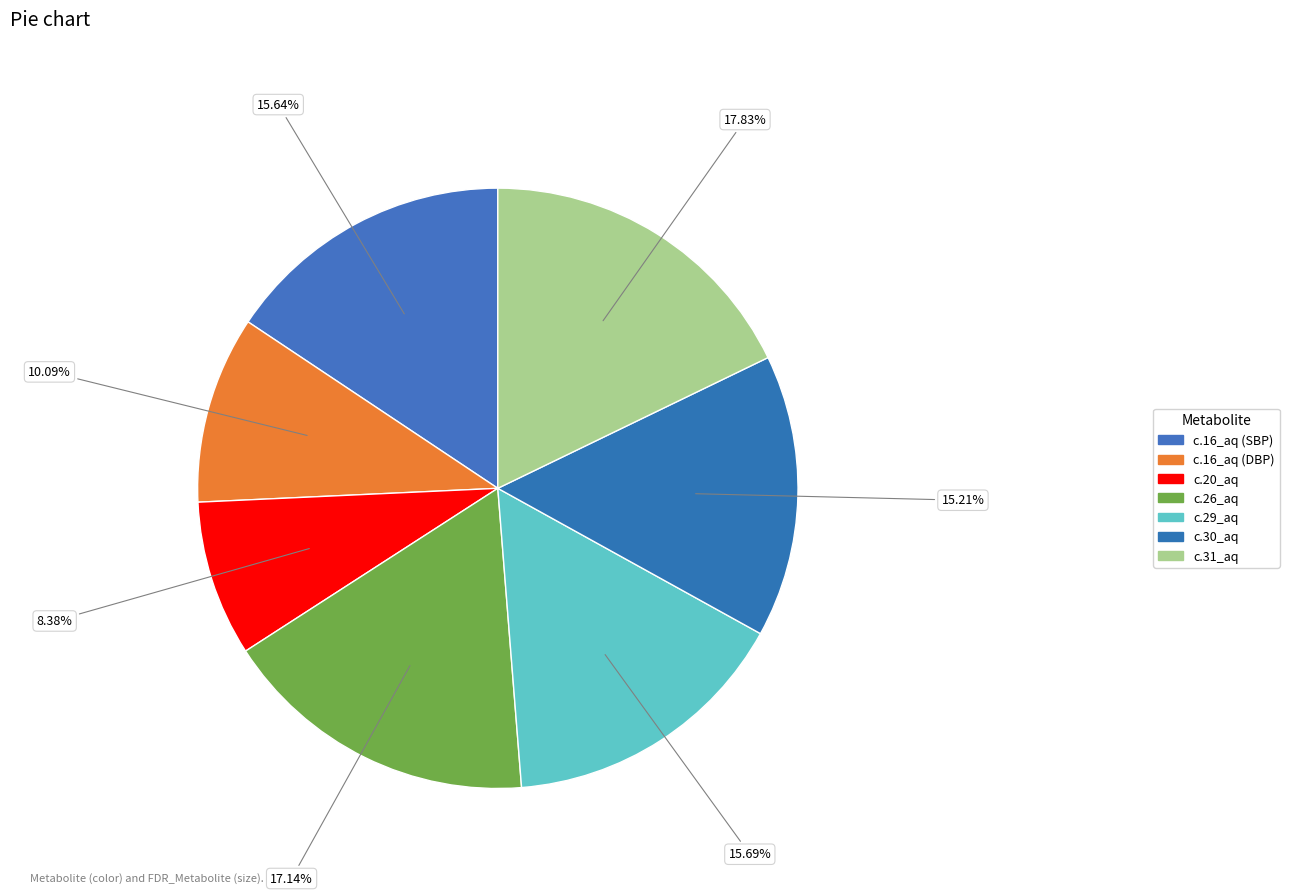

Between c.16_aq (DBP) and c.30_aq, which is larger?

c.30_aq